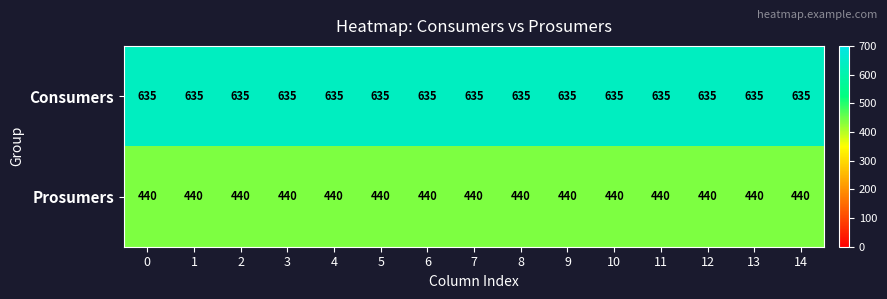

What is the sum of the Consumers values at 1 and 14?

1270